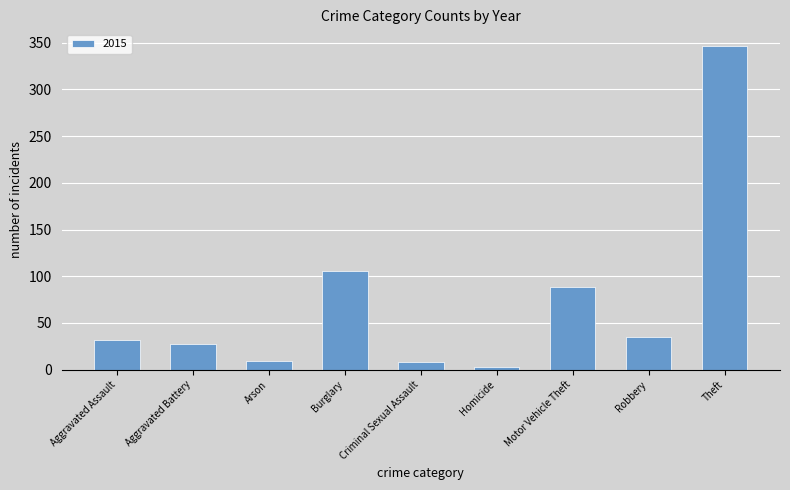

What is the label of the 1st bar from the left?

Aggravated Assault